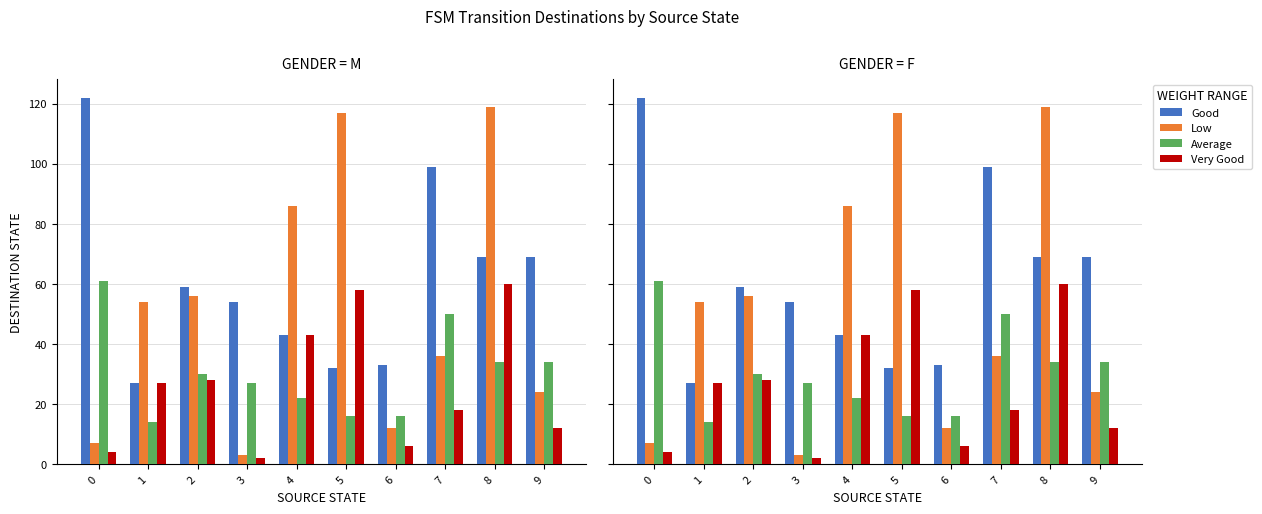

How many distinct data groups are displayed?

4